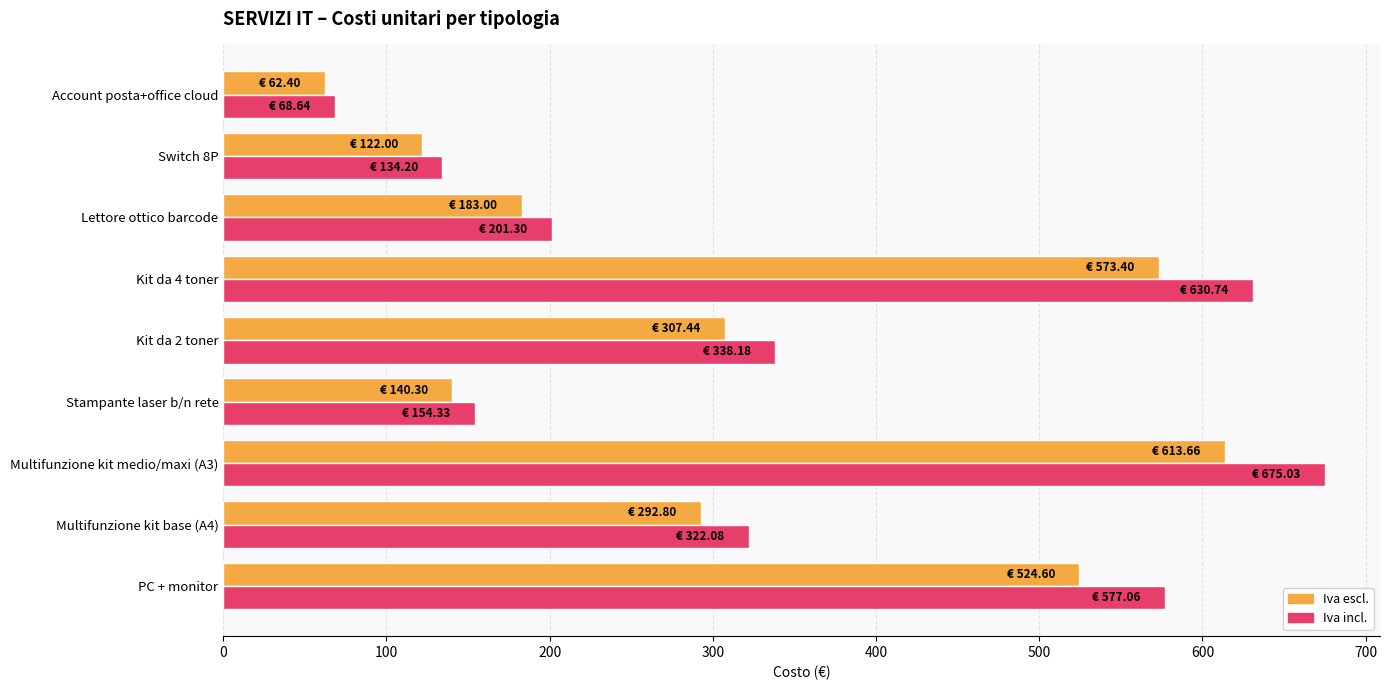

What is the total value across all series at Stampante laser b/n rete?

294.6